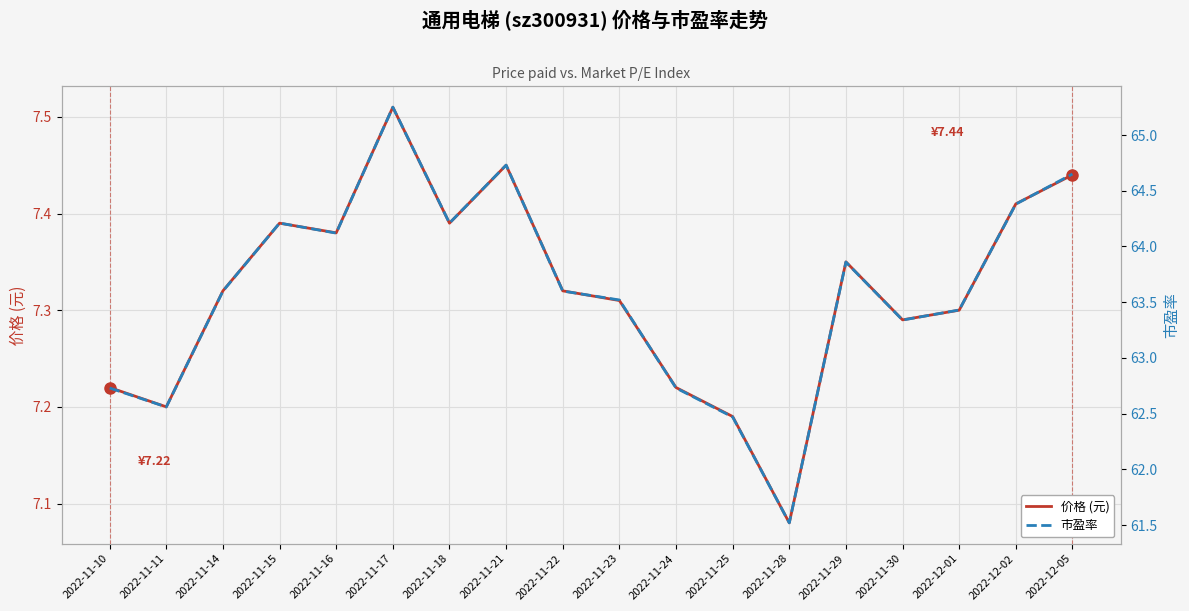

What is the smallest value displayed?

7.1